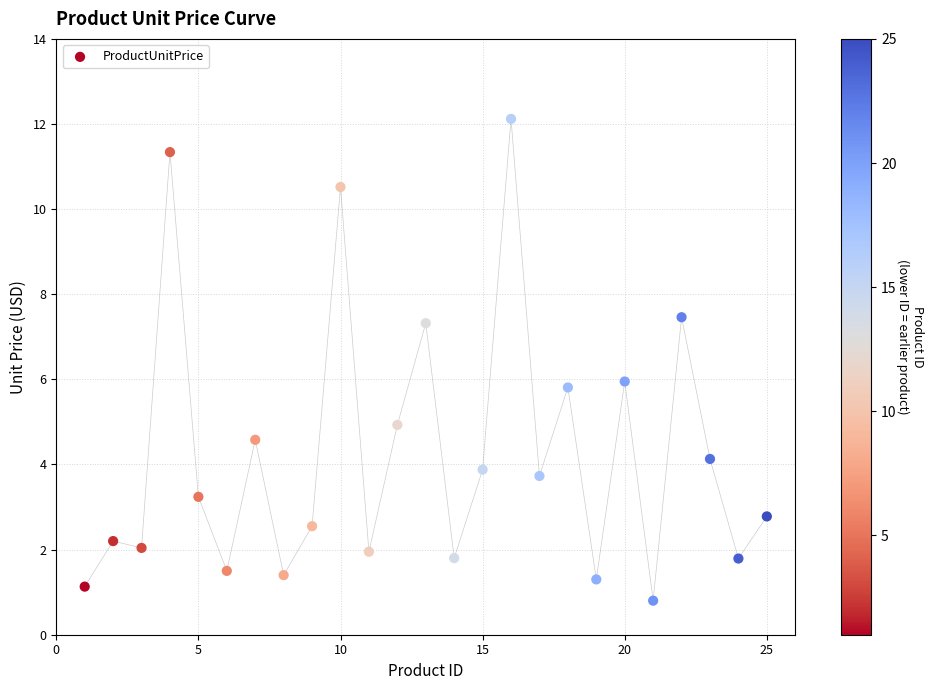

What is the range of Y values (max minus min)?

11.3